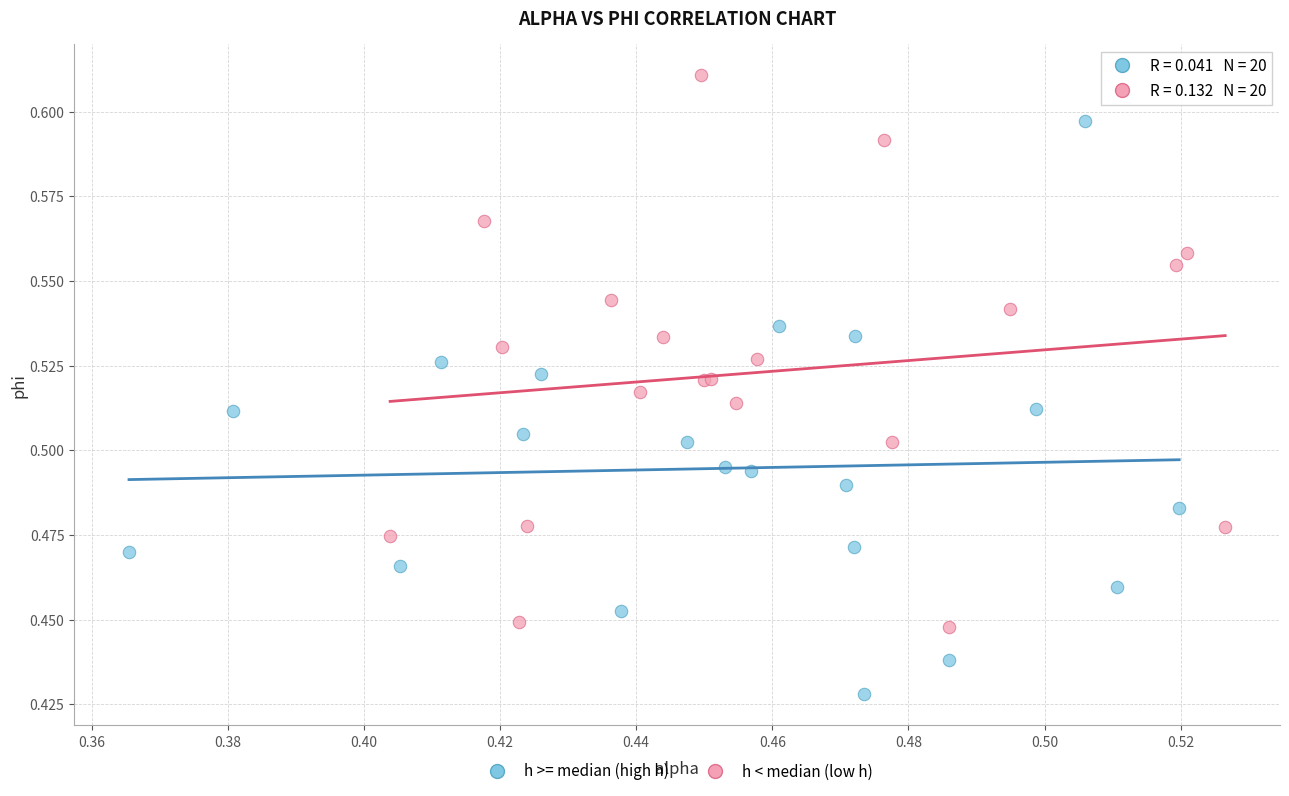

Which series has the largest Y range (max minus min)?

h >= median (high h)